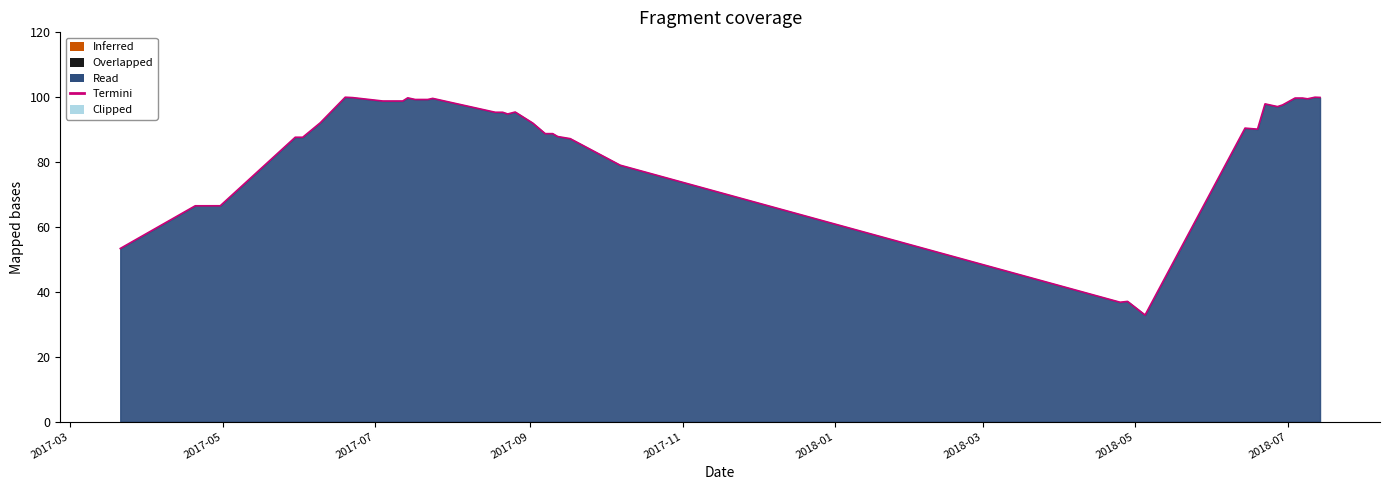

What is the difference between the maximum and minimum values?

67.1